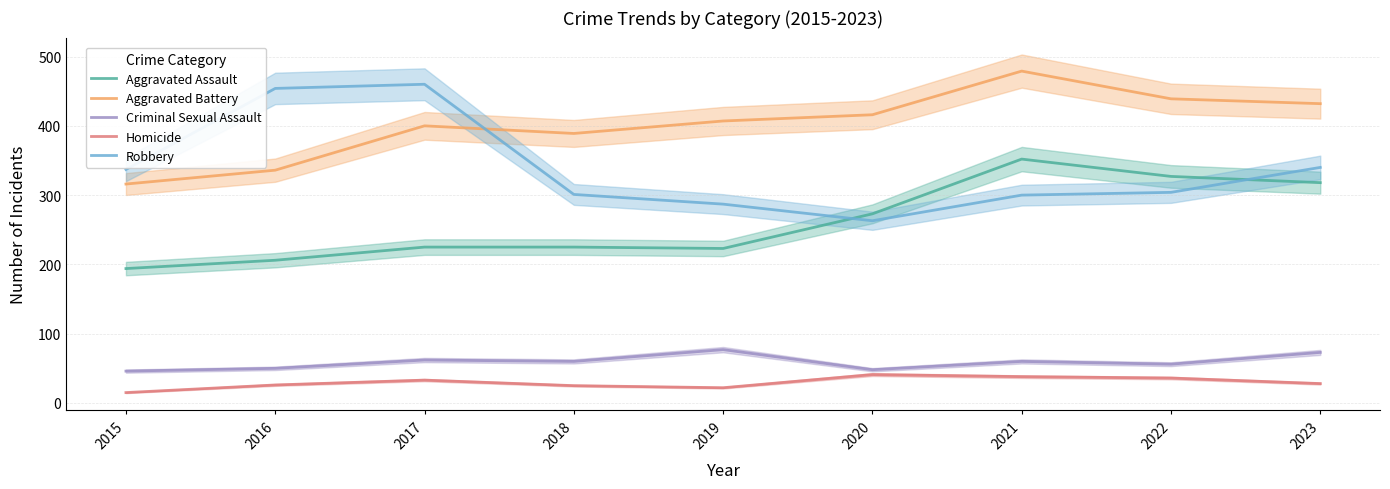

What is the difference between the highest and lowest values at 2016?

428